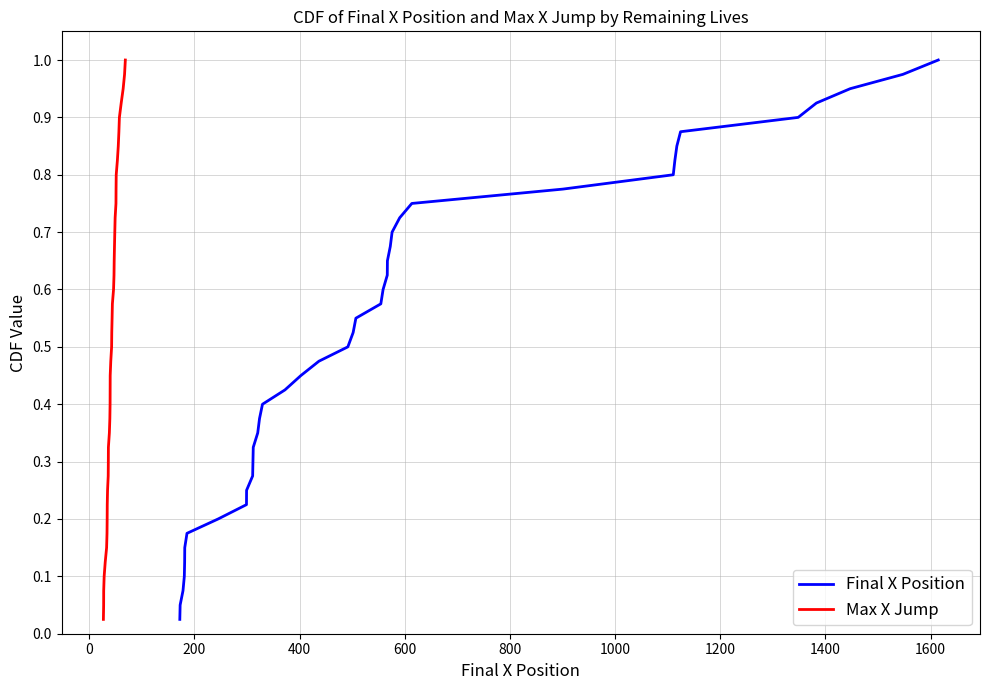

True or false: Final X Position and Max X Jump cross at least once.

False